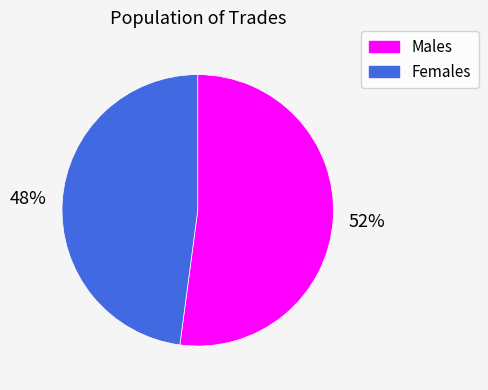

To the nearest percent, what is the average slice percentage?

50%